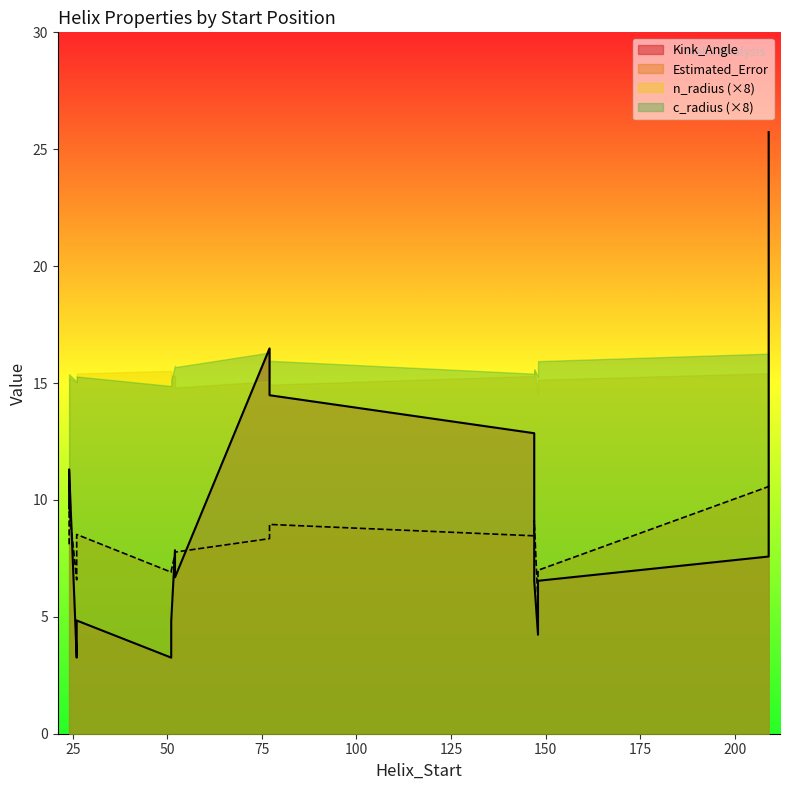

How many lines are shown in the chart?

4